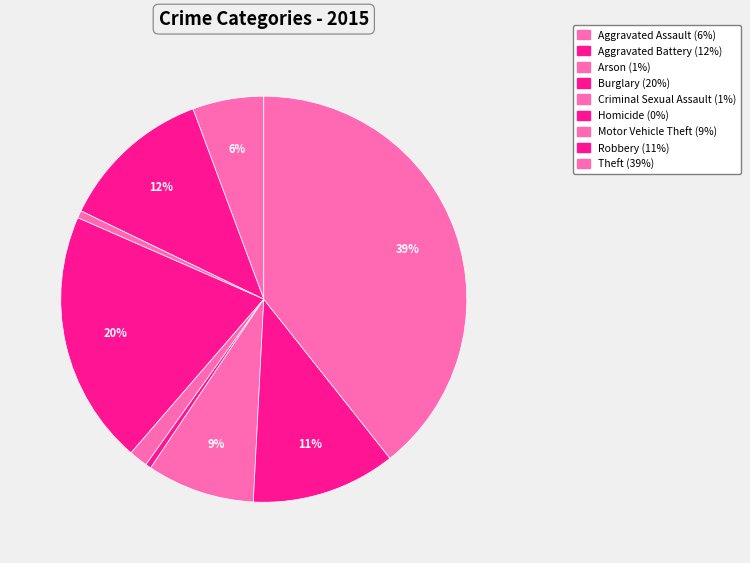

Rank the categories by value from highest to lowest.

Theft, Burglary, Aggravated Battery, Robbery, Motor Vehicle Theft, Aggravated Assault, Criminal Sexual Assault, Arson, Homicide